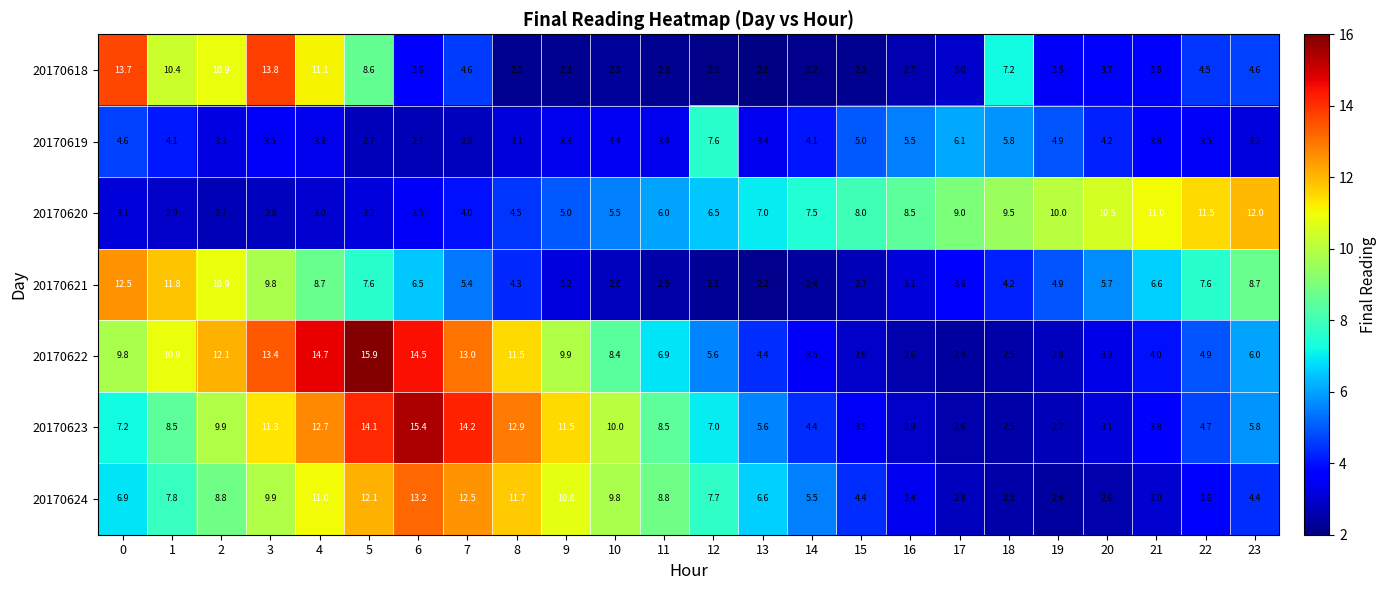

What is the sum of the 20170619 values at 15 and 0?

9.6